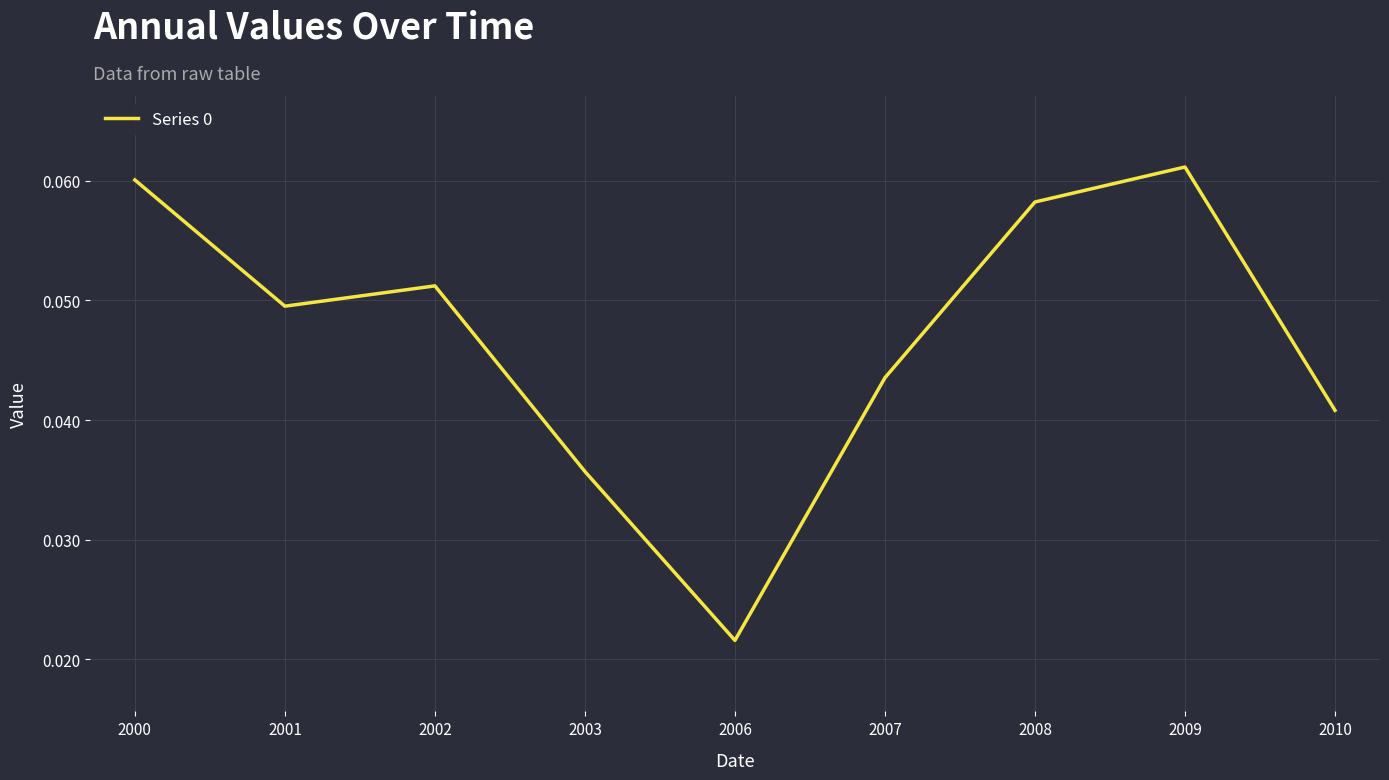

How many interior local valleys (lower than both neighbors) does the data have?

2